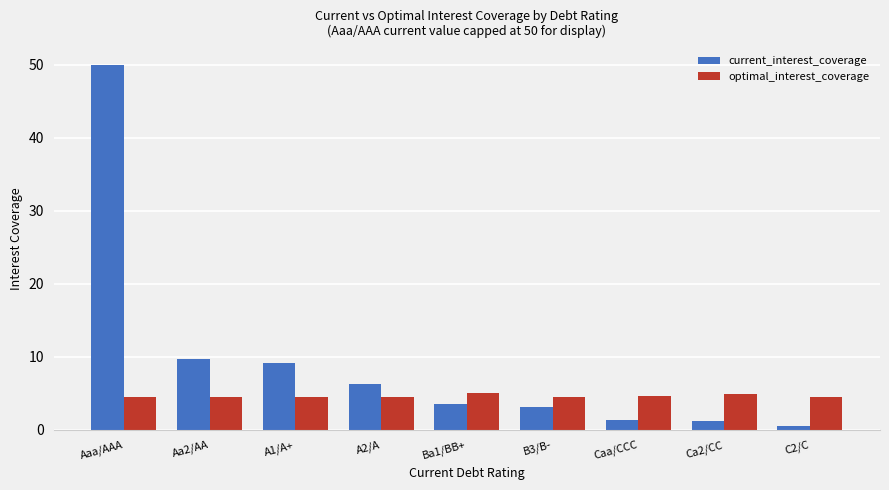

Is the value of current_interest_coverage at Aa2/AA greater than the value of optimal_interest_coverage at Aa2/AA?

Yes